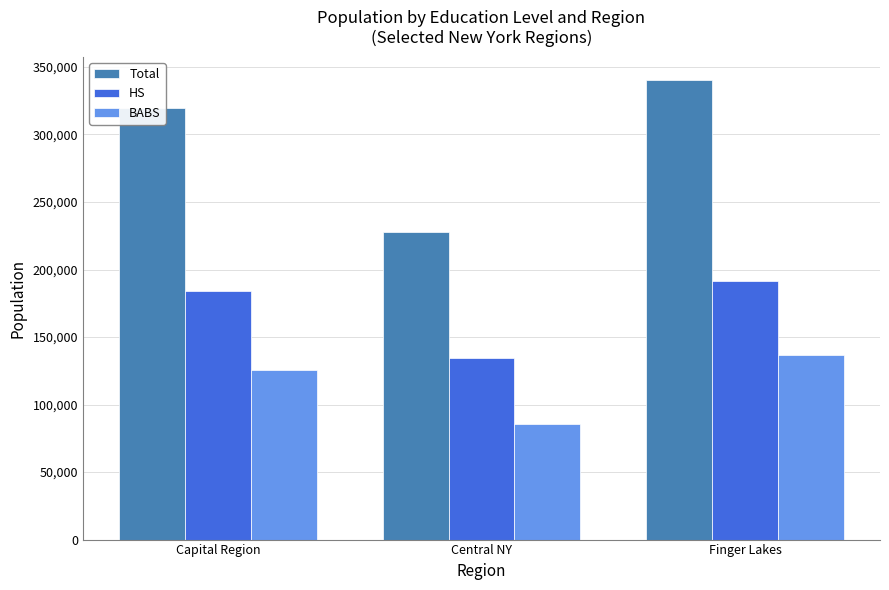

Between Capital Region and Finger Lakes, which series saw the biggest shift?

Total